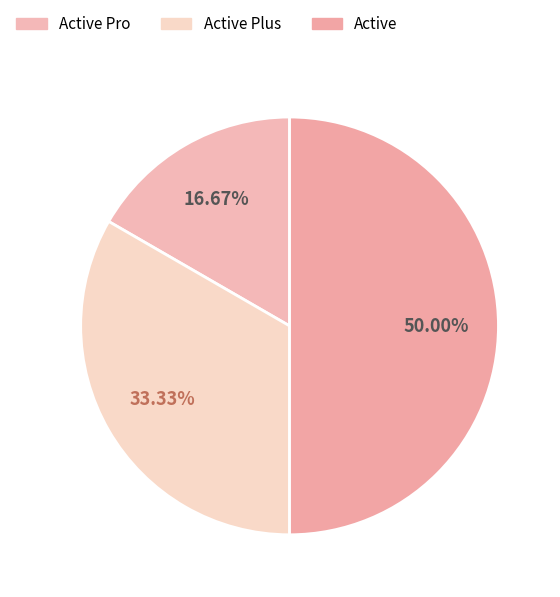

Count the number of slices in the pie.

3